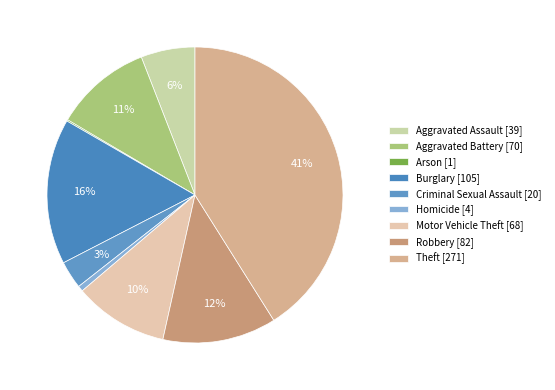

Rank the categories by value from lowest to highest.

Arson, Homicide, Criminal Sexual Assault, Aggravated Assault, Motor Vehicle Theft, Aggravated Battery, Robbery, Burglary, Theft